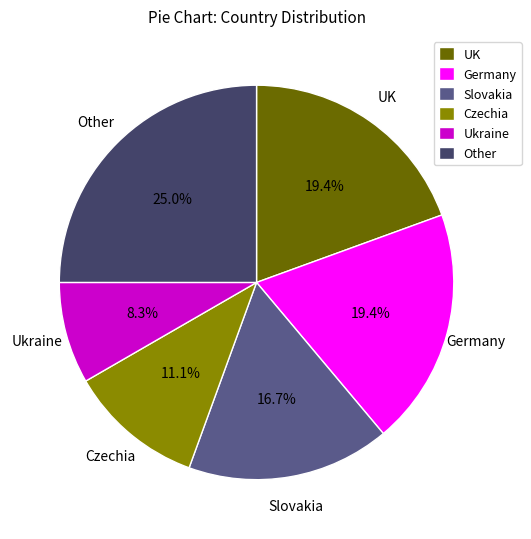

To the nearest percent, what portion does Czechia represent?

11%